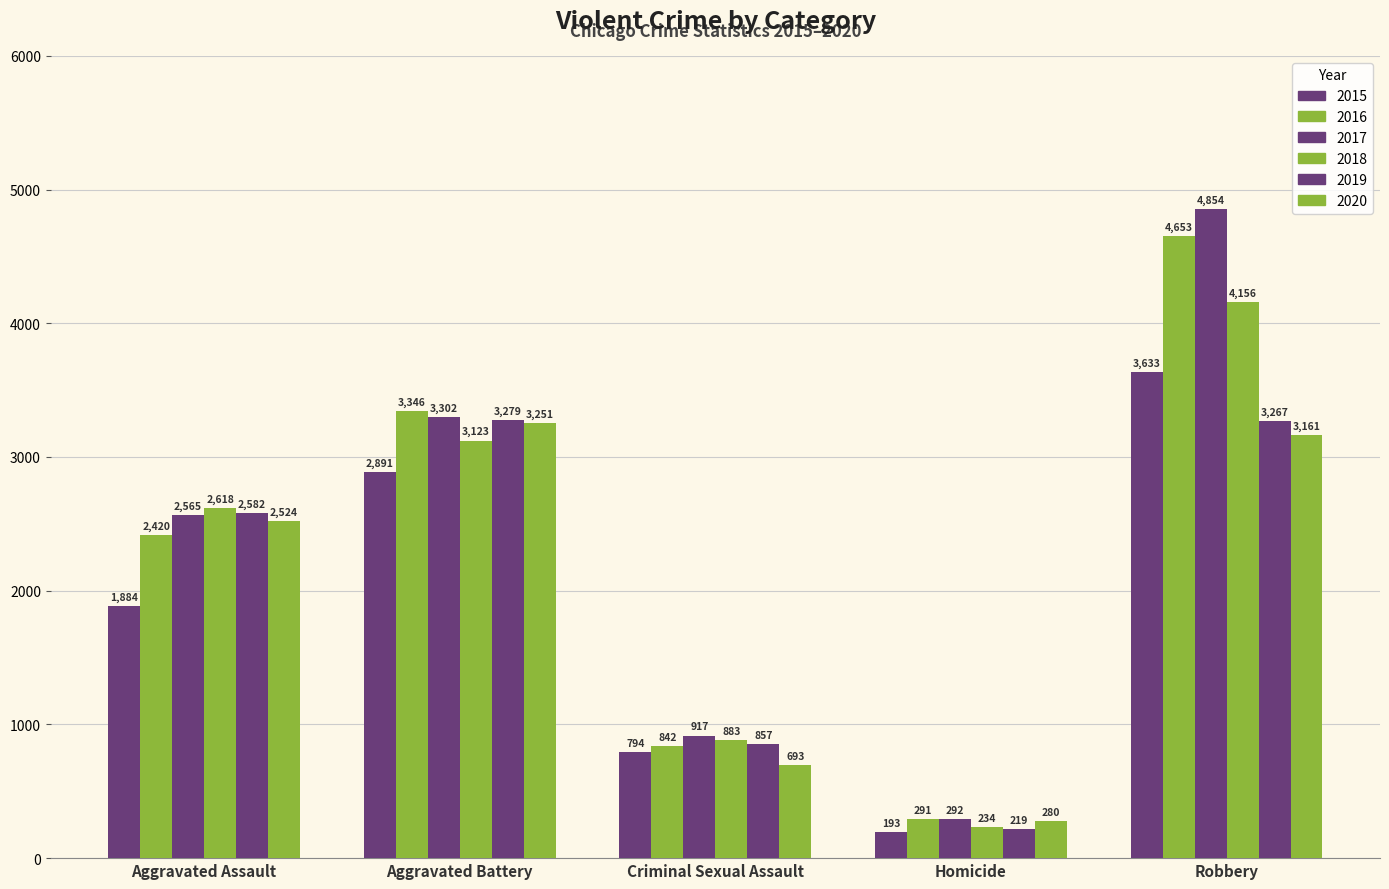

How many data points in 2019 are less than 2582?

2